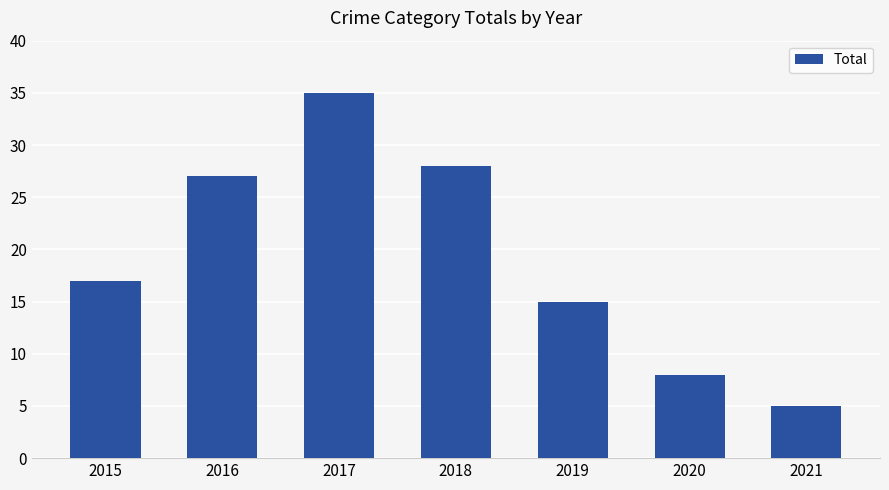

The value at 2017 is 23. True or false?

False